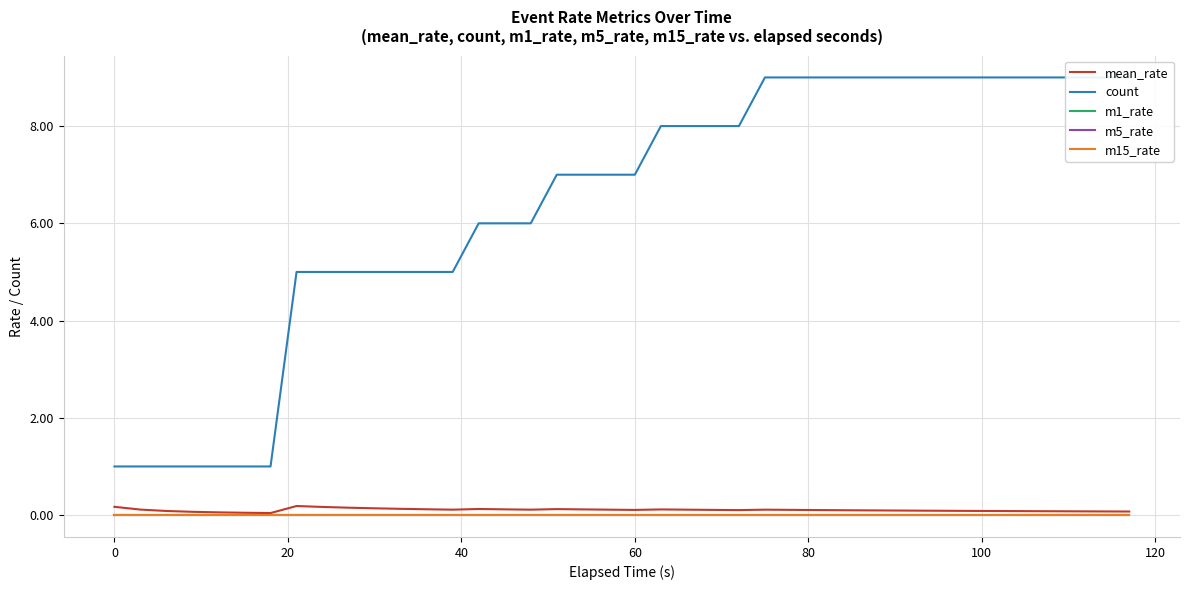

Reading left to right, what are all the values shown in this chart?

mean_rate: 0.2	0.1	0.1	0.1	0.1	0.0	0.0	0.2	0.2	0.2	0.1	0.1	0.1	0.1	0.1	0.1	0.1	0.1	0.1	0.1	0.1	0.1	0.1	0.1	0.1	0.1	0.1	0.1	0.1	0.1	0.1	0.1	0.1	0.1	0.1	0.1	0.1	0.1	0.1	0.1
count: 1.0	1.0	1.0	1.0	1.0	1.0	1.0	5.0	5.0	5.0	5.0	5.0	5.0	5.0	6.0	6.0	6.0	7.0	7.0	7.0	7.0	8.0	8.0	8.0	8.0	9.0	9.0	9.0	9.0	9.0	9.0	9.0	9.0	9.0	9.0	9.0	9.0	9.0	9.0	9.0
m1_rate: 0.0	0.0	0.0	0.0	0.0	0.0	0.0	0.0	0.0	0.0	0.0	0.0	0.0	0.0	0.0	0.0	0.0	0.0	0.0	0.0	0.0	0.0	0.0	0.0	0.0	0.0	0.0	0.0	0.0	0.0	0.0	0.0	0.0	0.0	0.0	0.0	0.0	0.0	0.0	0.0
m5_rate: 0.0	0.0	0.0	0.0	0.0	0.0	0.0	0.0	0.0	0.0	0.0	0.0	0.0	0.0	0.0	0.0	0.0	0.0	0.0	0.0	0.0	0.0	0.0	0.0	0.0	0.0	0.0	0.0	0.0	0.0	0.0	0.0	0.0	0.0	0.0	0.0	0.0	0.0	0.0	0.0
m15_rate: 0.0	0.0	0.0	0.0	0.0	0.0	0.0	0.0	0.0	0.0	0.0	0.0	0.0	0.0	0.0	0.0	0.0	0.0	0.0	0.0	0.0	0.0	0.0	0.0	0.0	0.0	0.0	0.0	0.0	0.0	0.0	0.0	0.0	0.0	0.0	0.0	0.0	0.0	0.0	0.0